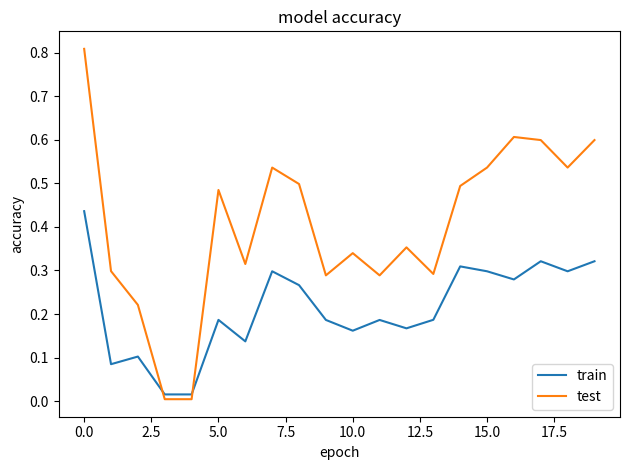

What is the difference between the maximum and minimum values in the test series?

0.8